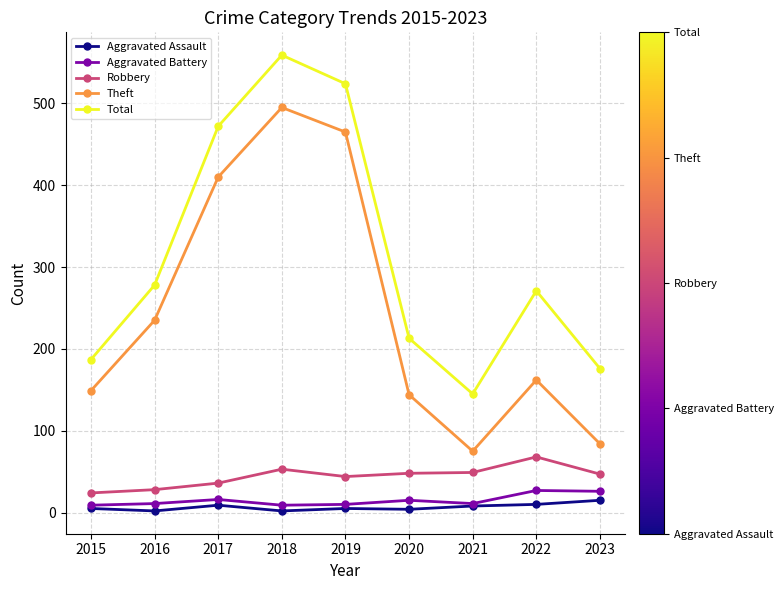

What is the value of the Robbery point at the 4th from the left?

53